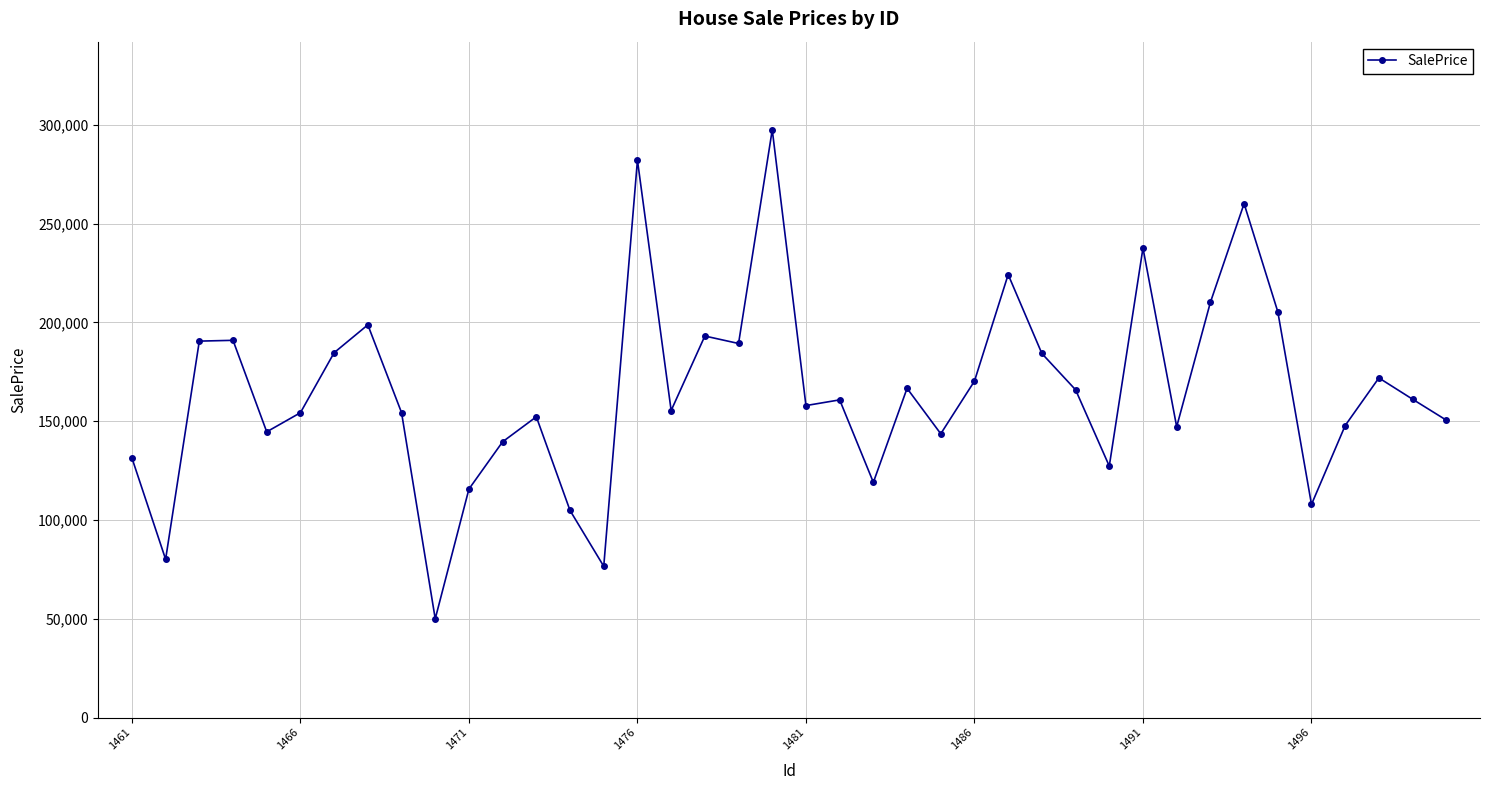

What is the smallest value displayed?

49968.0